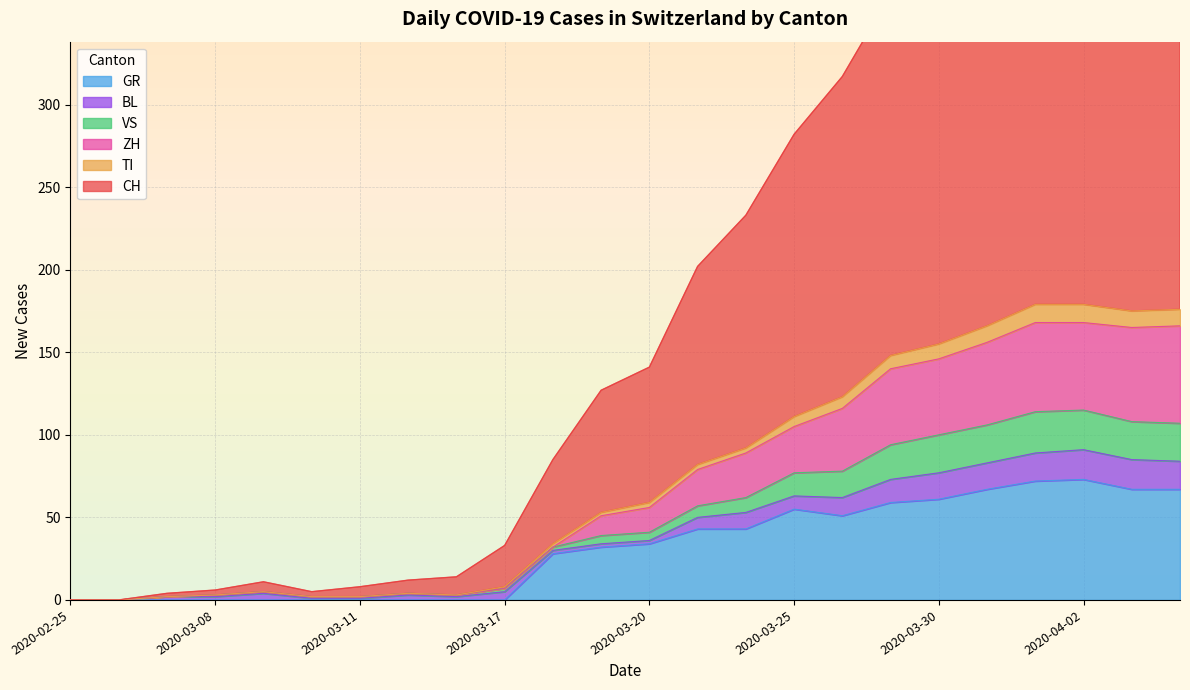

True or false: GR has a value of 0 at 2020-03-08.

True